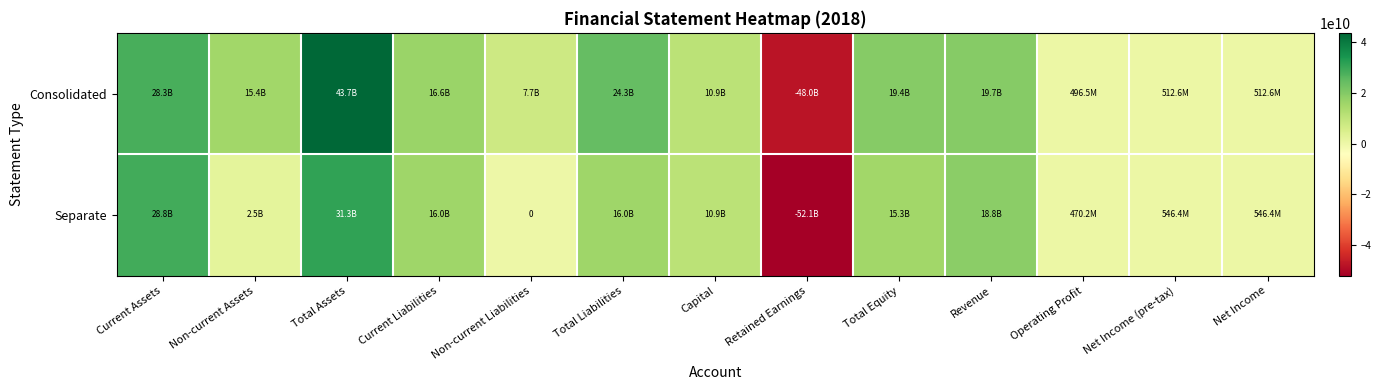

Rank the series at Retained Earnings from lowest to highest value.

Separate, Consolidated